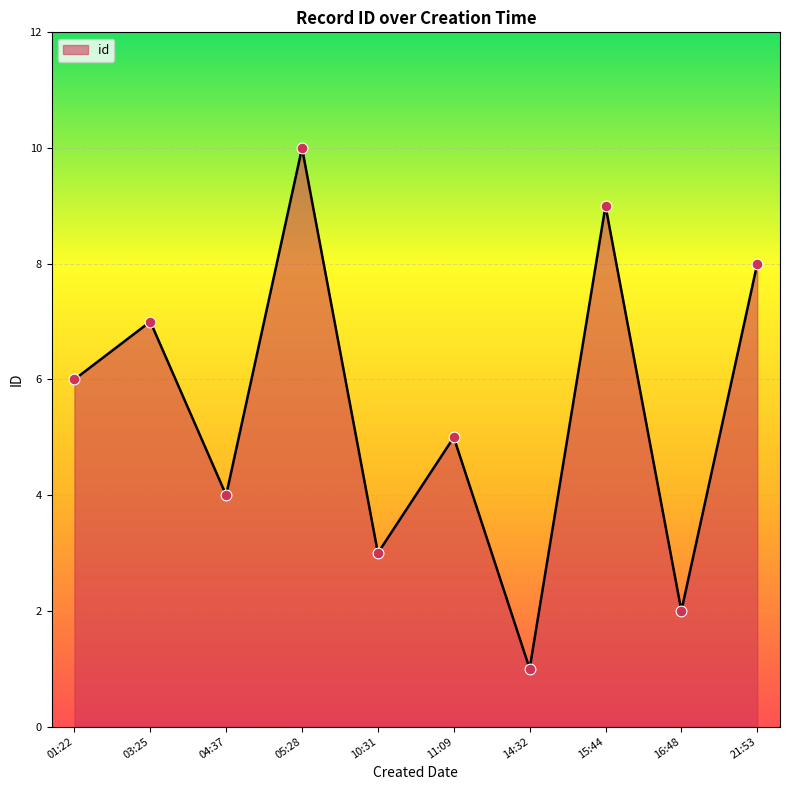

What is the ratio of the value at 11:09 to the value at 10:31?

1.7